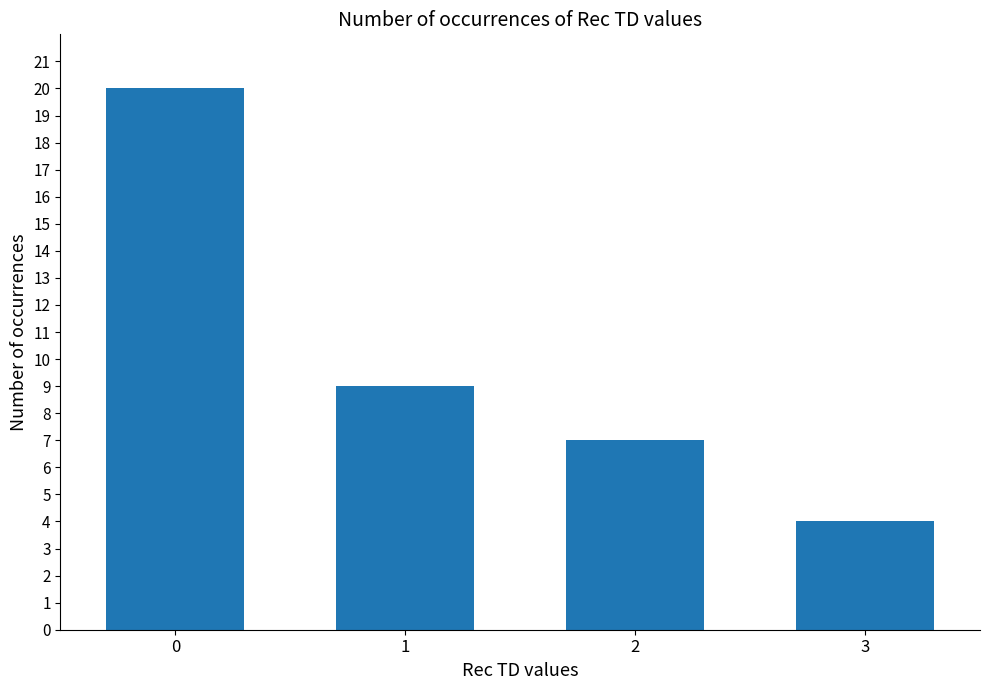

Reading left to right, extract all data points from this chart.

20	9	7	4